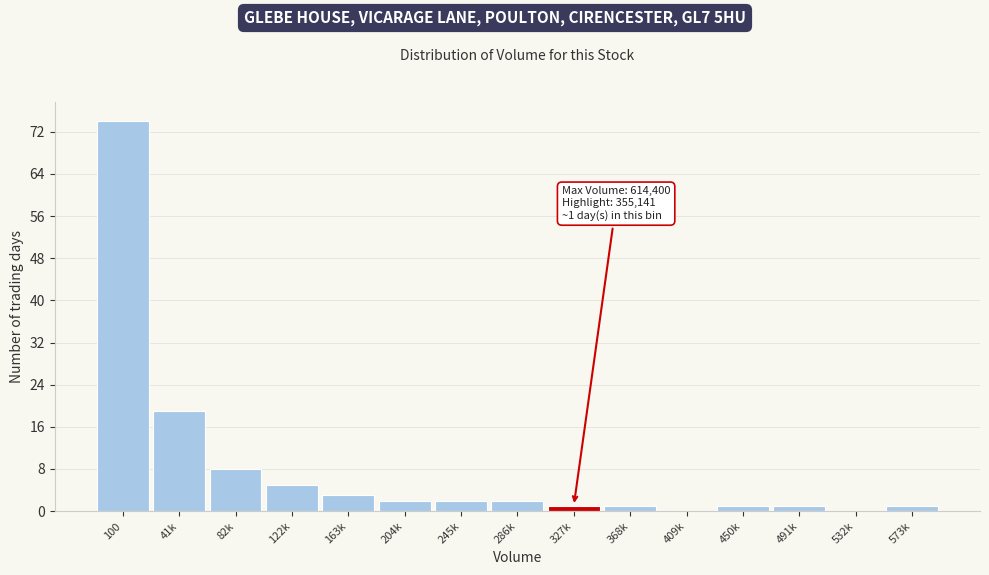

Reading right to left, extract all data points from this chart.

573k=1	532k=0	491k=1	450k=1	409k=0	368k=1	327k=1	286k=2	245k=2	204k=2	163k=3	122k=5	82k=8	41k=19	100=74